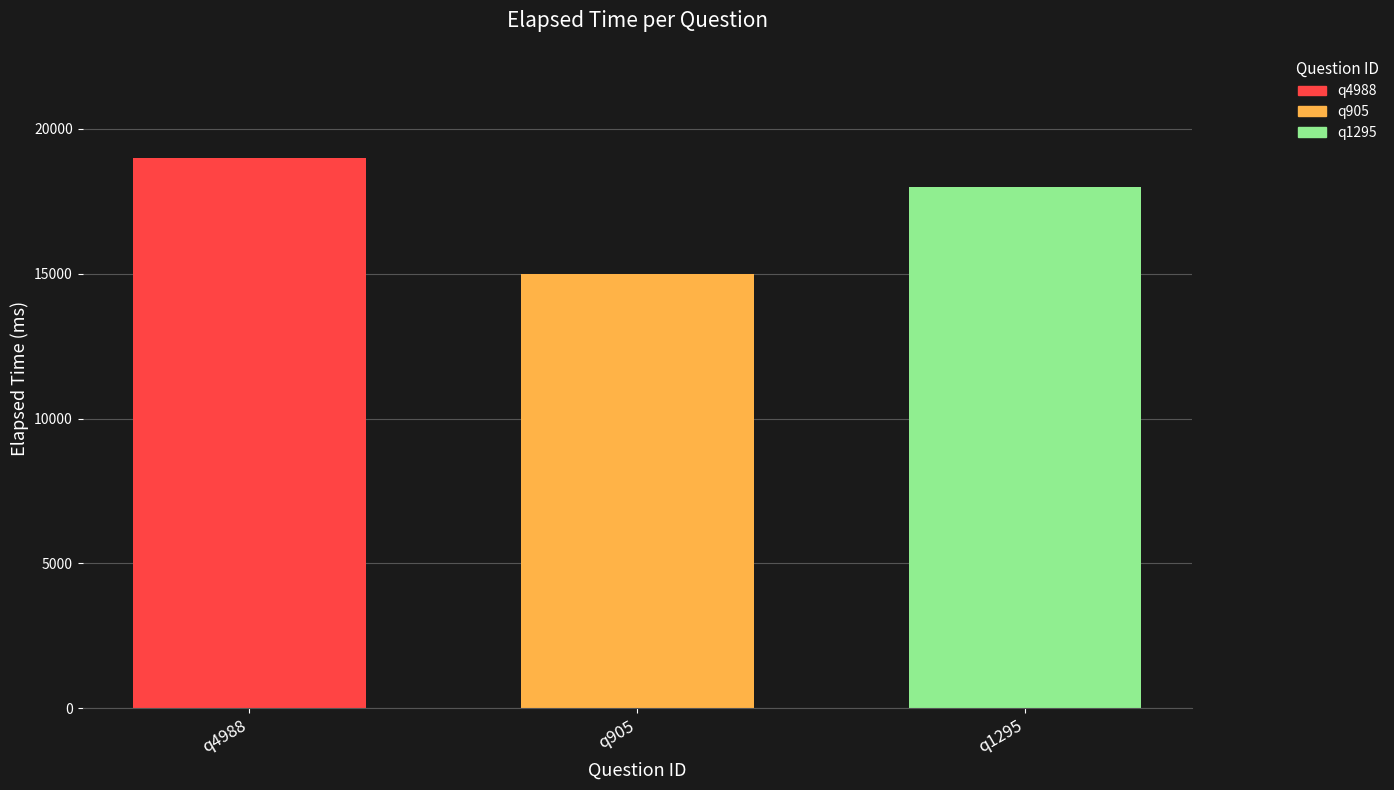

Which series has the widest spread of values?

q4988